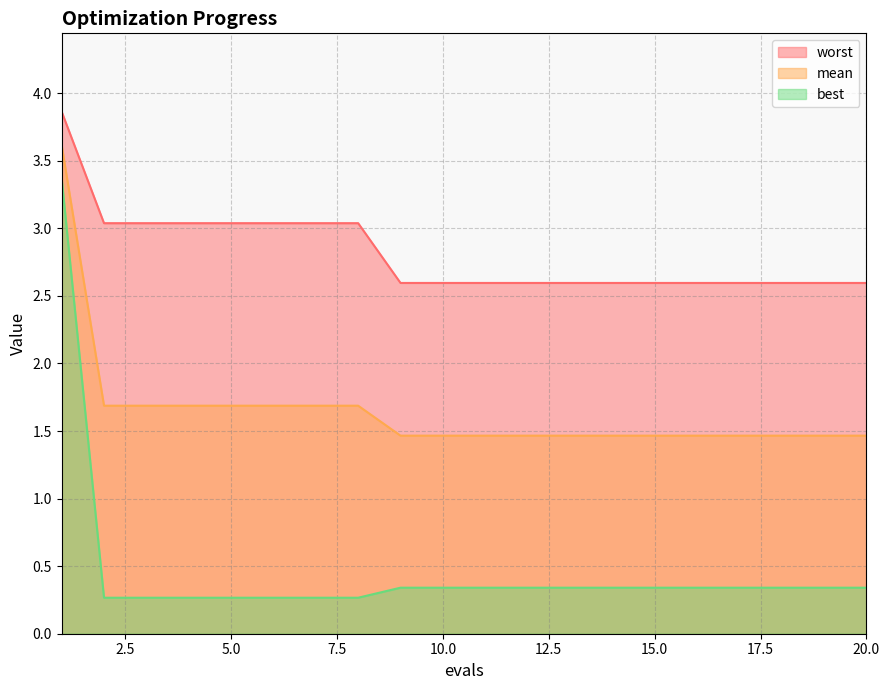

How many lines are shown in the chart?

3